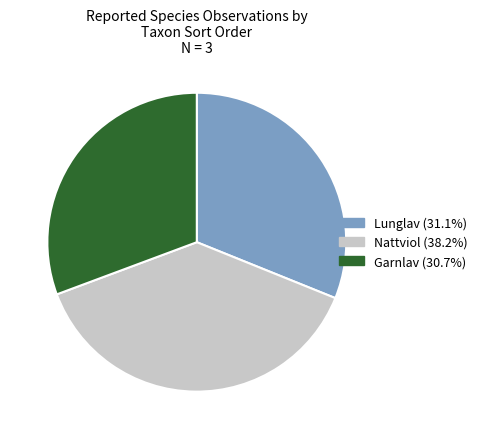

Which slice is the largest?

Nattviol